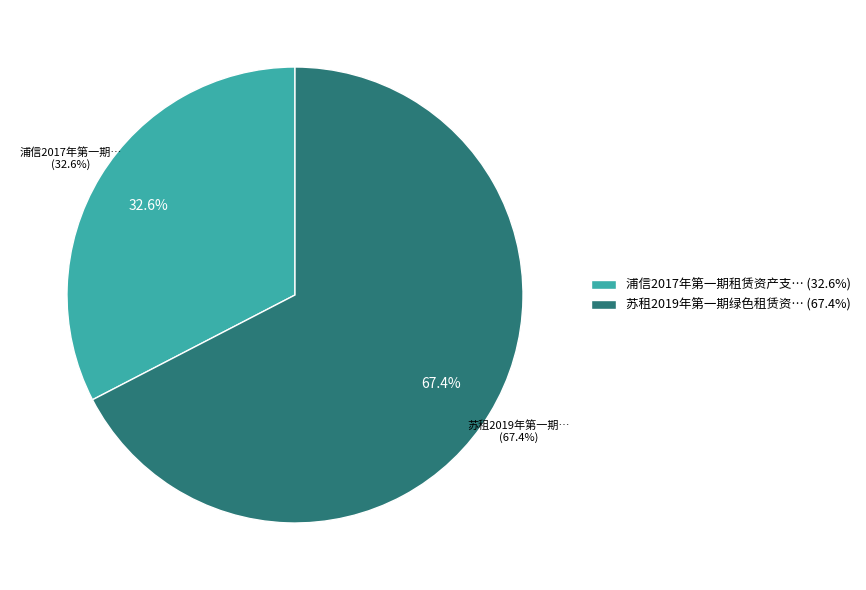

Does 浦信2017年第一期租赁资产支持证券 account for over 50% of the chart?

No